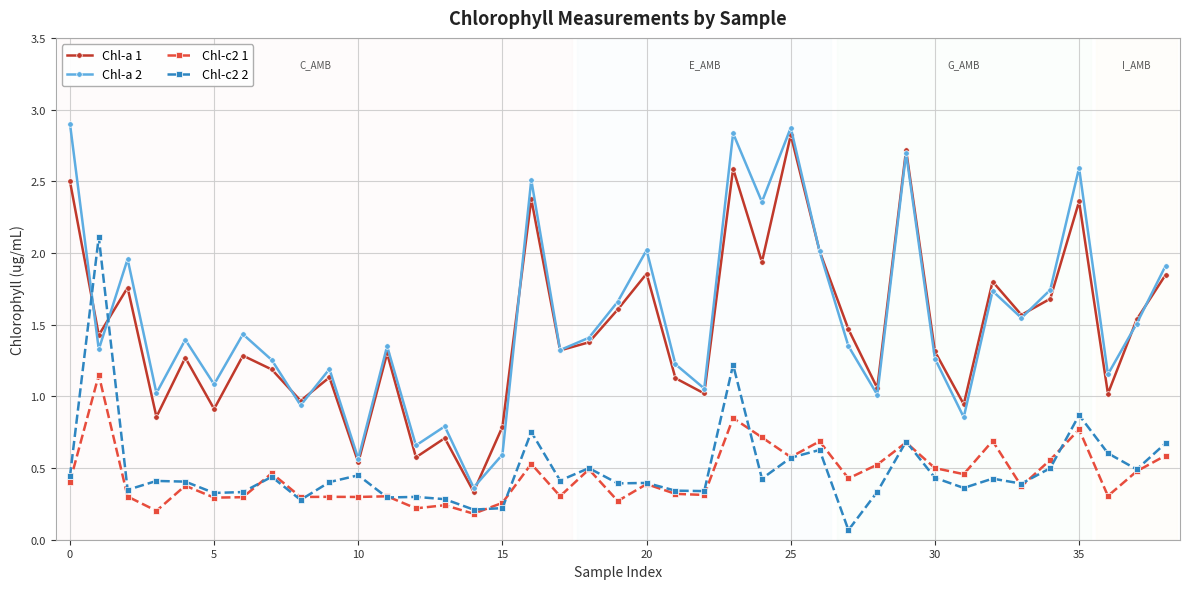

True or false: Chl-a 1 and Chl-c2 1 cross at least once.

False